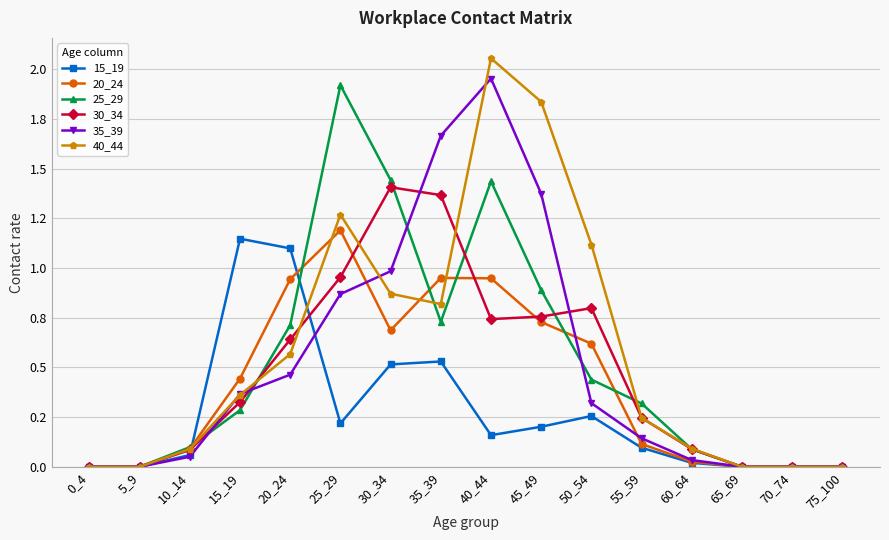

What is the total value across all series at 20_24?

4.4